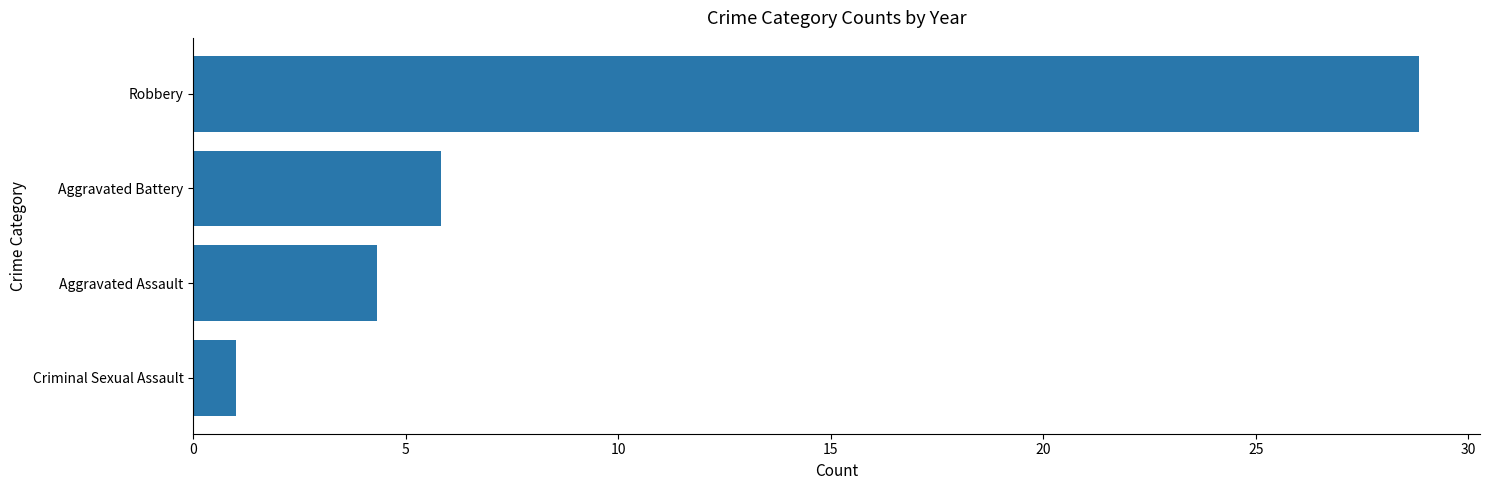

What is the difference between the second highest and minimum values?

4.8